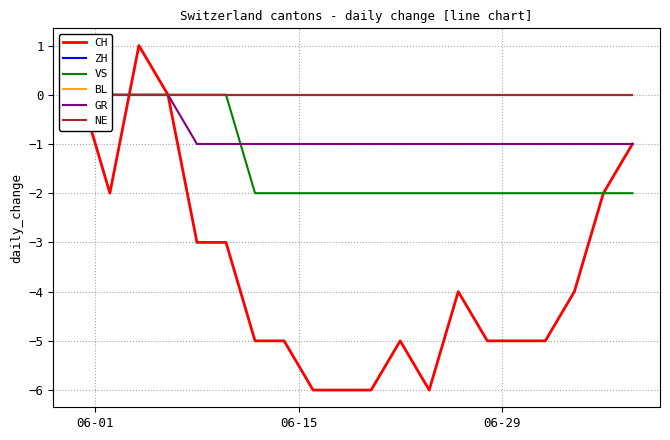

Does the chart have visible grid lines?

Yes